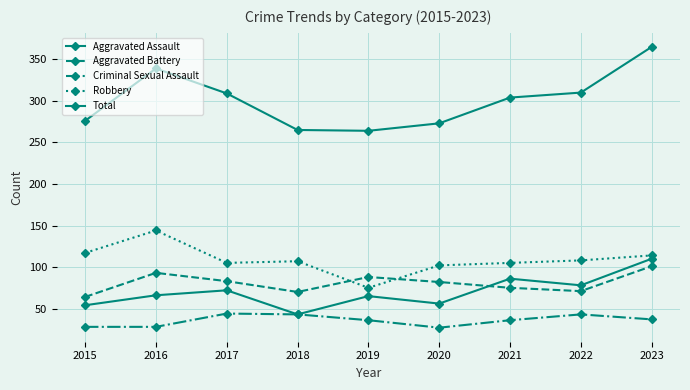

How many distinct data groups are displayed?

5